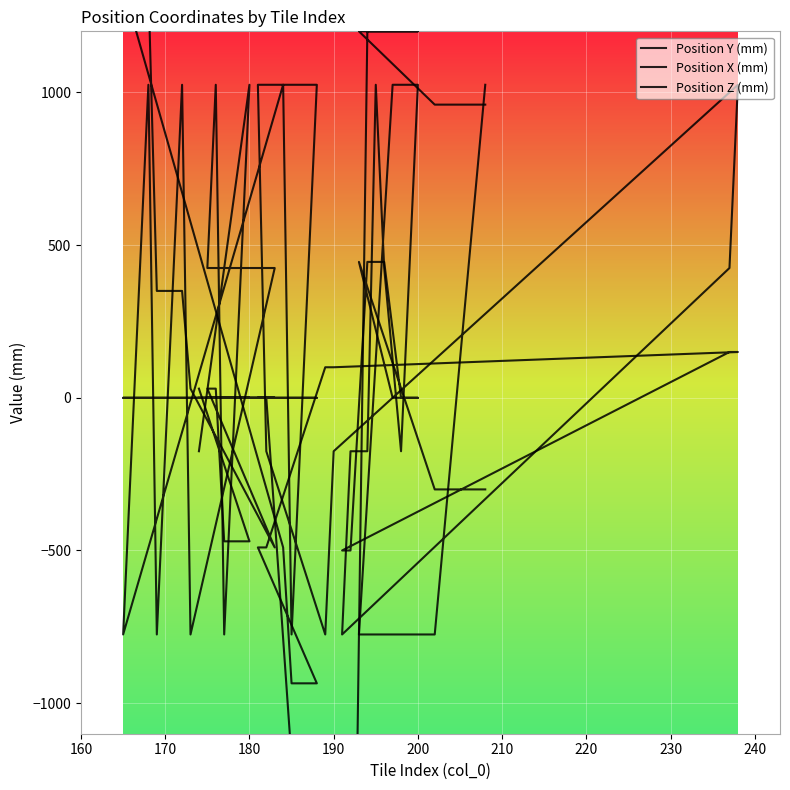

How many lines are shown in the chart?

3